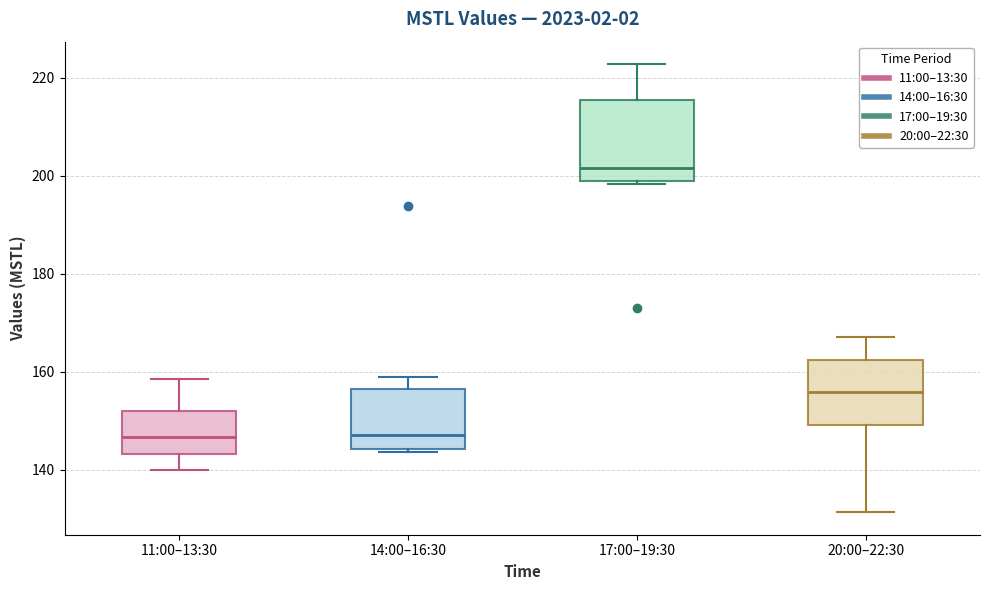

Reading left to right, read every box against the y-axis: the position of its median line, the range the box covers, and the ends of its whiskers. The values are not printed on the chart, so give them approximately, as read against the axis.

11:00–13:30: median 146, box 144 to 152, whiskers 140 to 158
14:00–16:30: median 148, box 144 to 156, whiskers 144 (just below the box's lower edge) to 158
17:00–19:30: median 202, box 198 to 216, whiskers 198 (just below the box's lower edge) to 222
20:00–22:30: median 156, box 150 to 162, whiskers 132 to 168